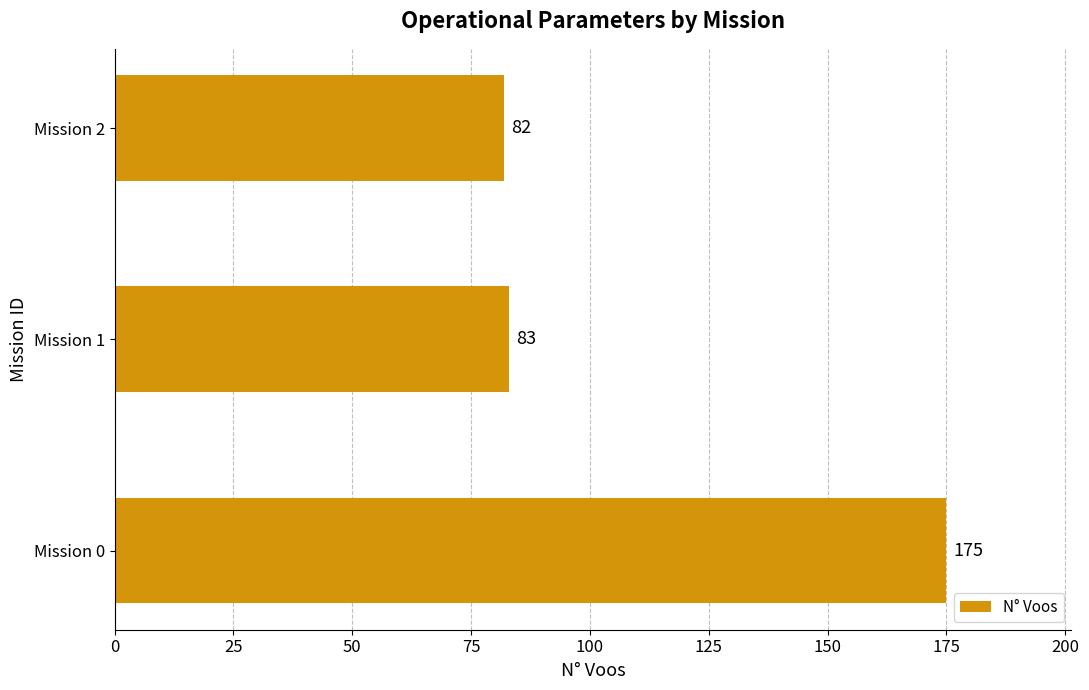

Is it true that the value at Mission 1 is 22?

False